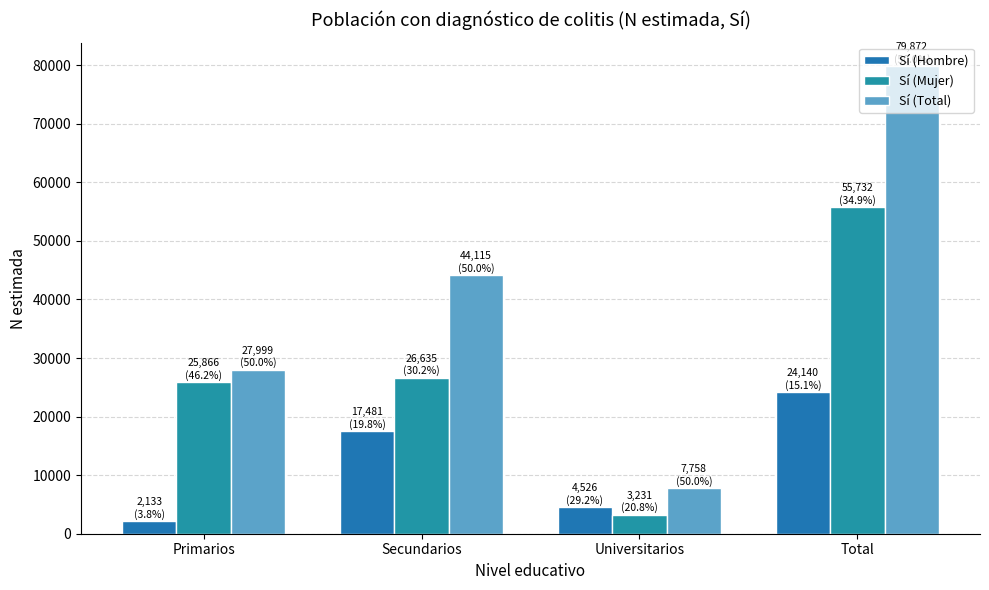

What are all the series names shown in the legend?

Sí (Hombre), Sí (Mujer), Sí (Total)